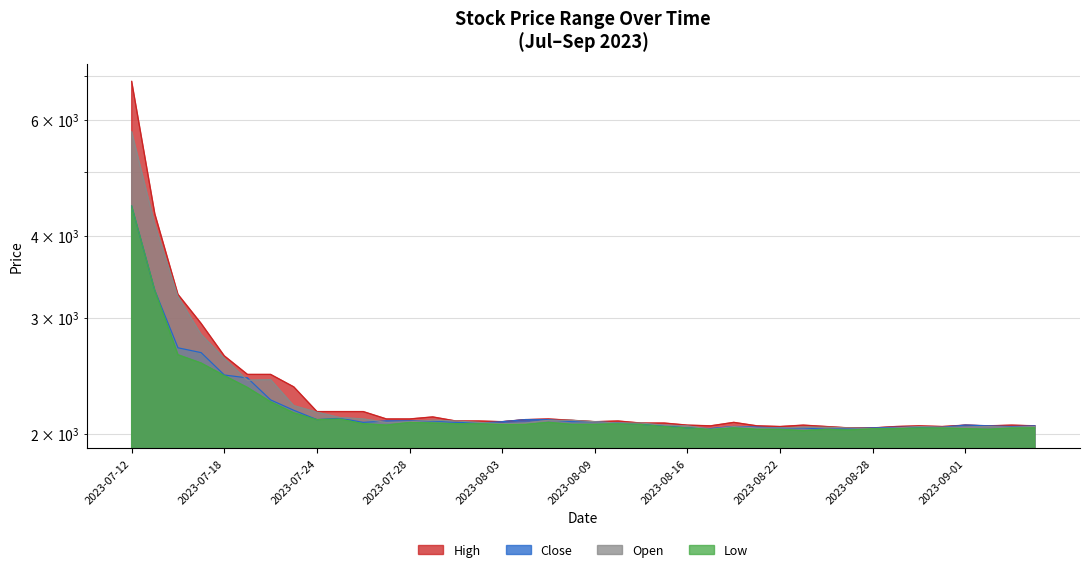

Between 2023-07-20 and 2023-08-08, which series saw the biggest shift?

High